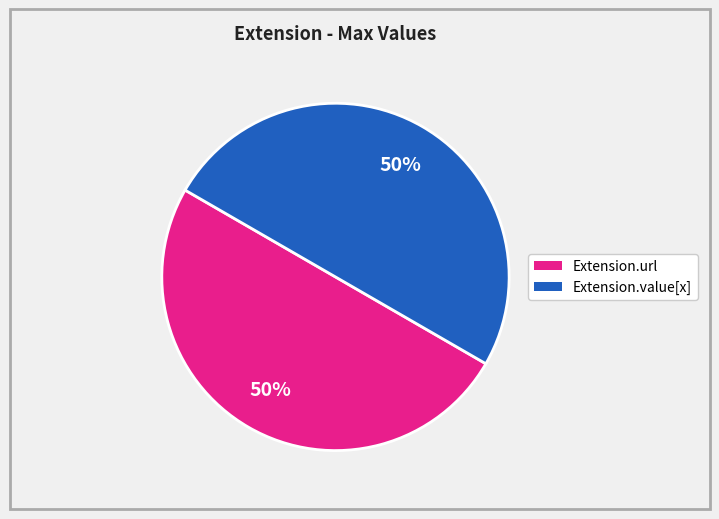

Combined, do Extension.url and Extension.value[x] account for over 50%?

Yes